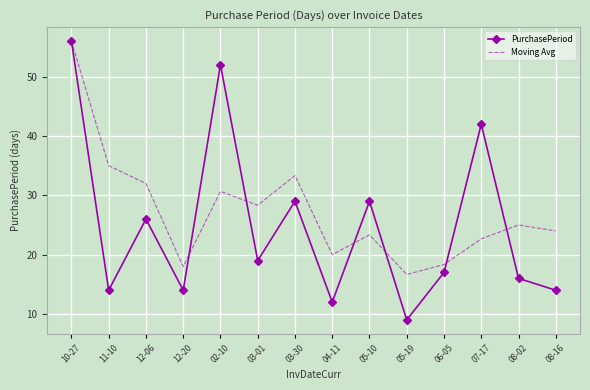

At 05-19, list the series in order from largest to smallest.

Moving Avg, PurchasePeriod